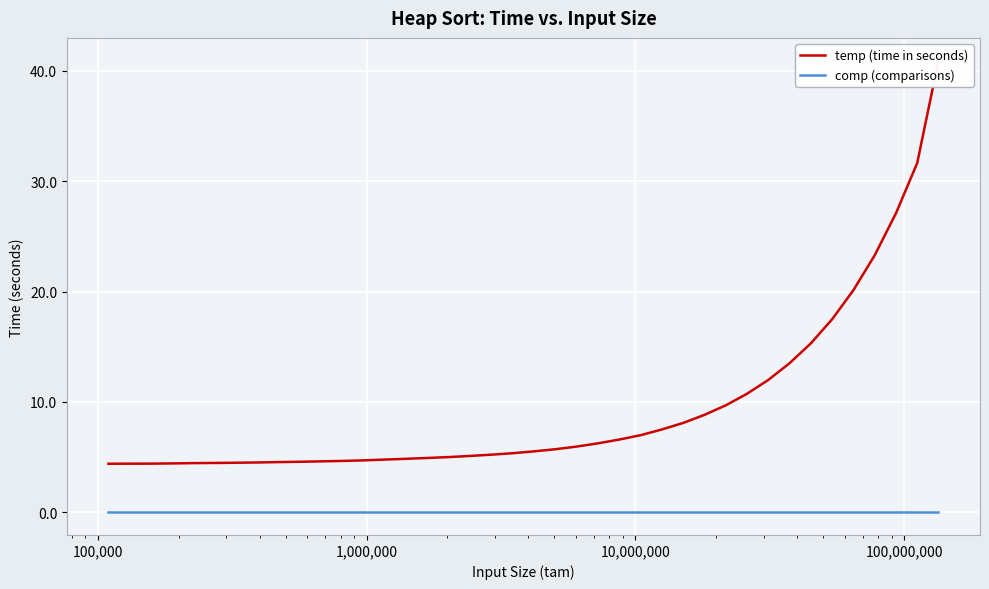

True or false: temp (time in seconds) and comp (comparisons) intersect in this chart.

False